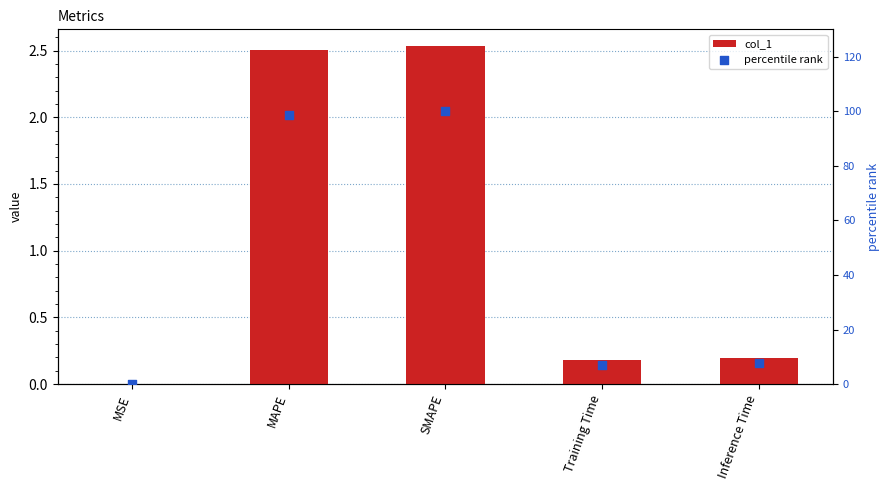

At which category is the sum across all series the highest?

SMAPE